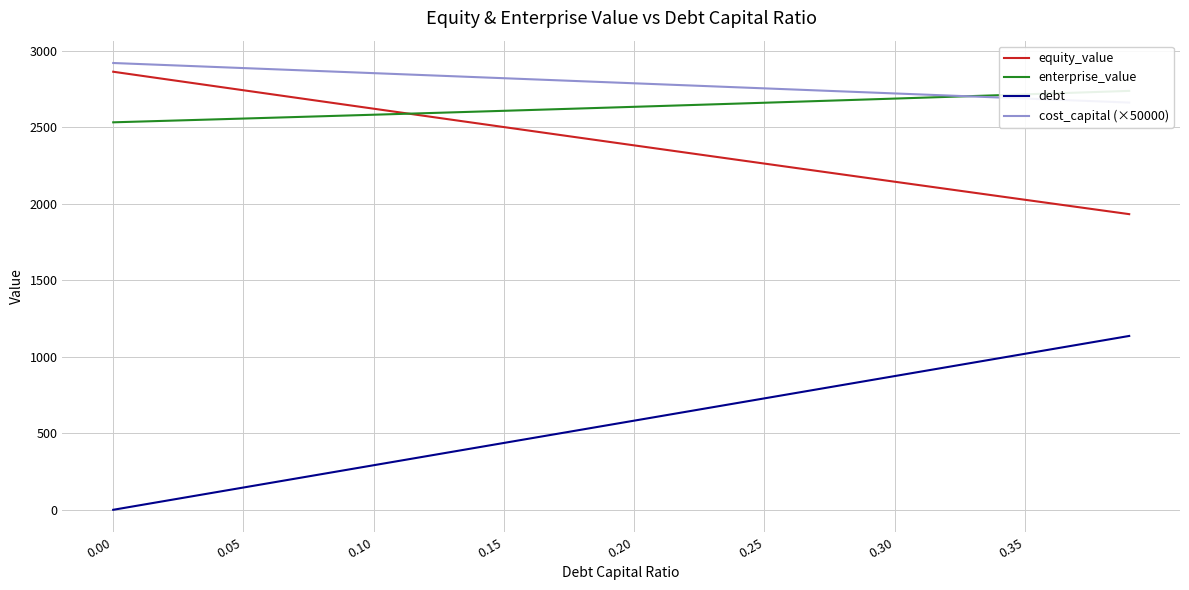

The value of equity_value at 0.25 is 2261.8. True or false?

True